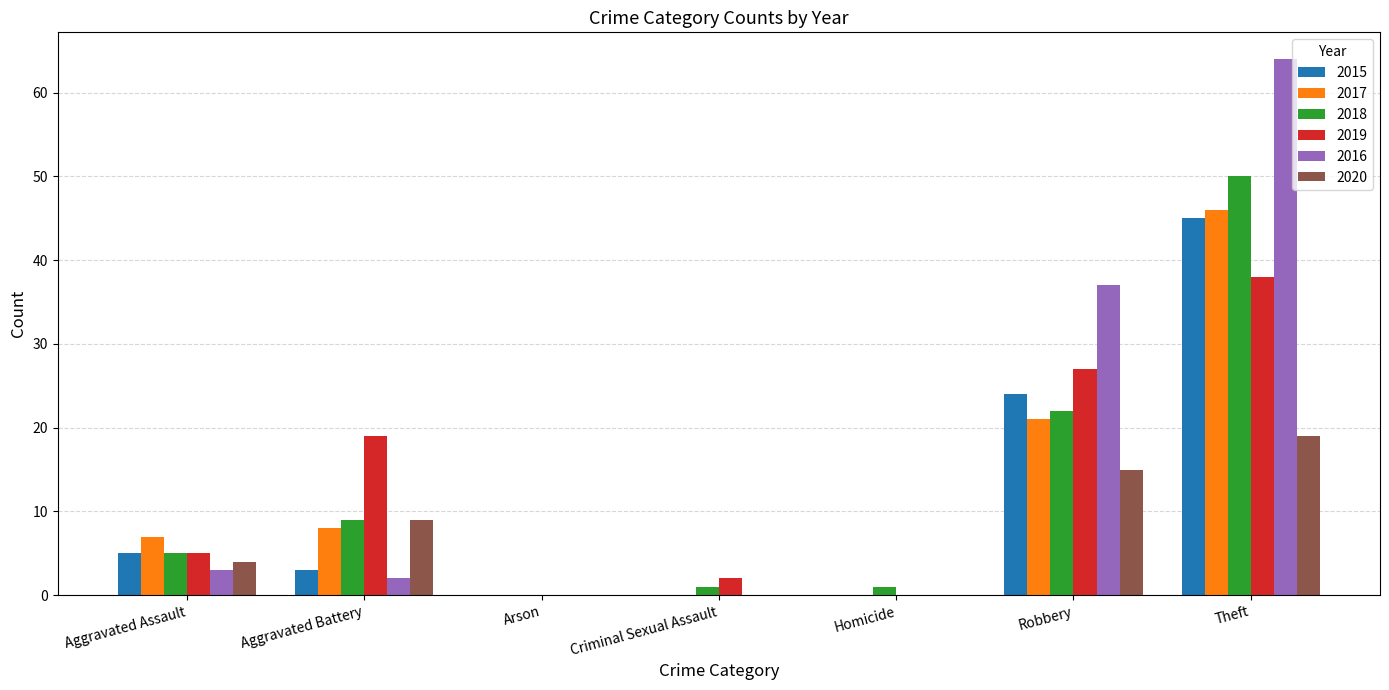

What is the approximate value of 2019 at Criminal Sexual Assault?

2